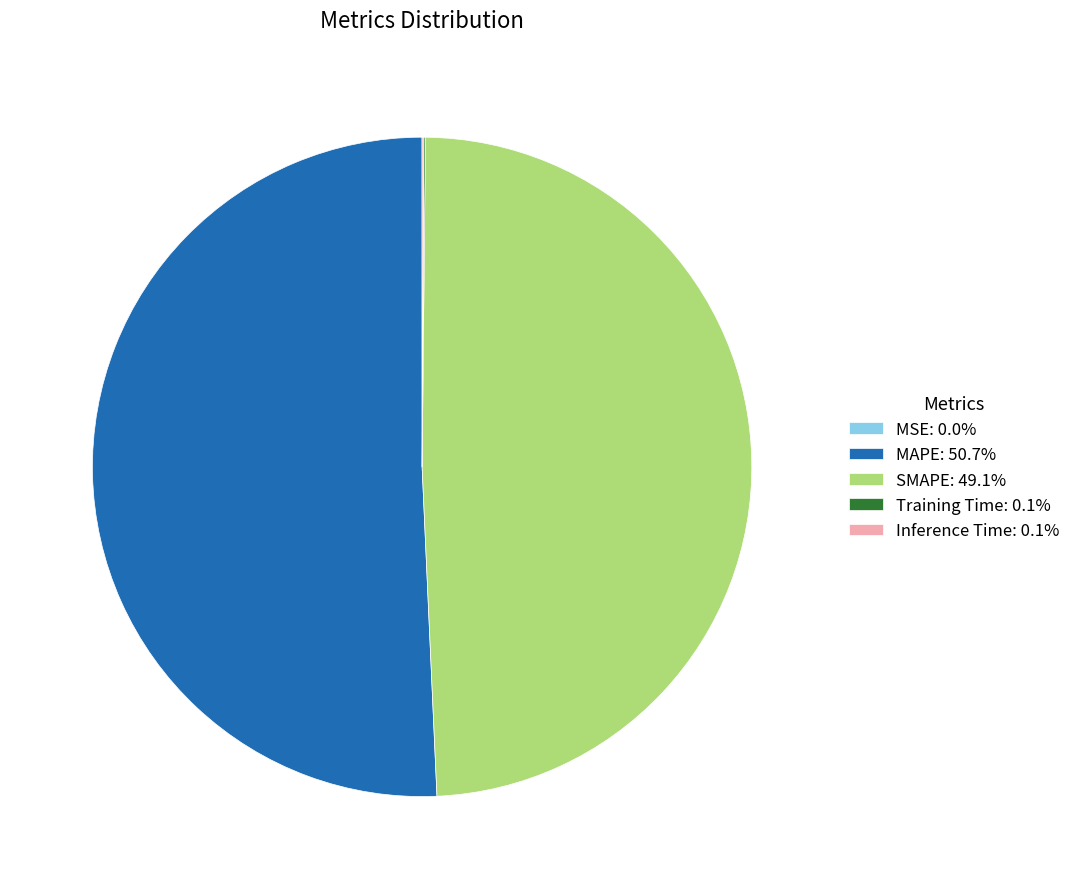

Does MAPE represent more than half of the total?

Yes